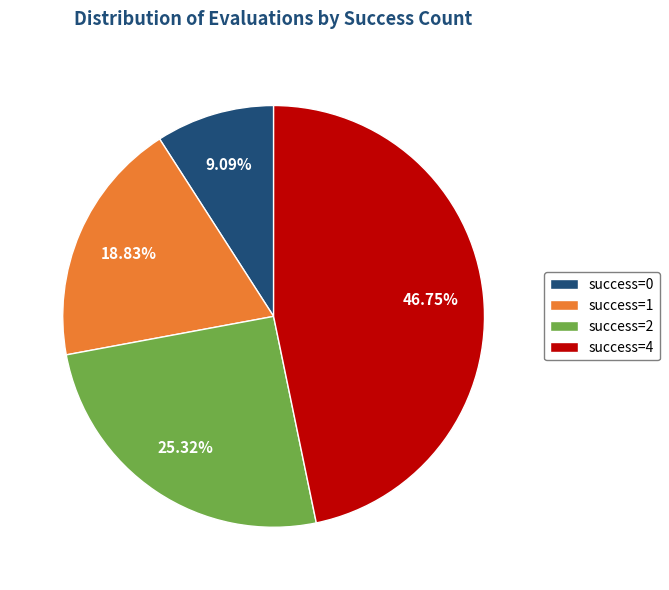

What is the ratio of the value at success=1 to the value at success=0?

2.1